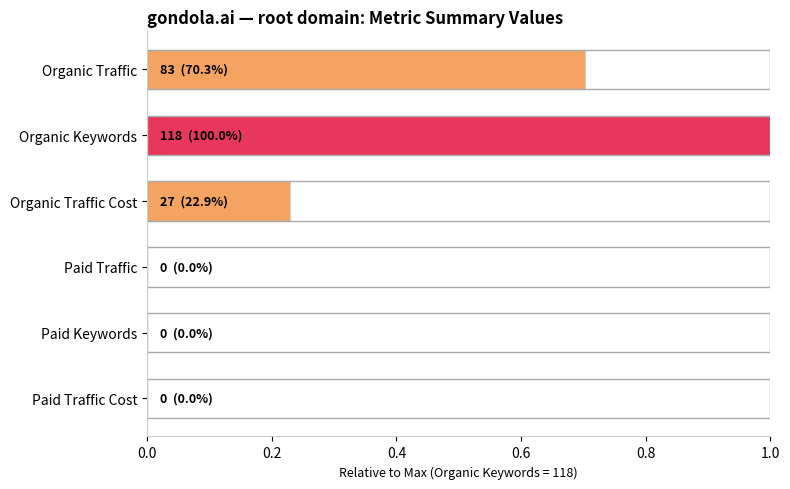

True or false: the data shows 0.7 at Organic Traffic.

True